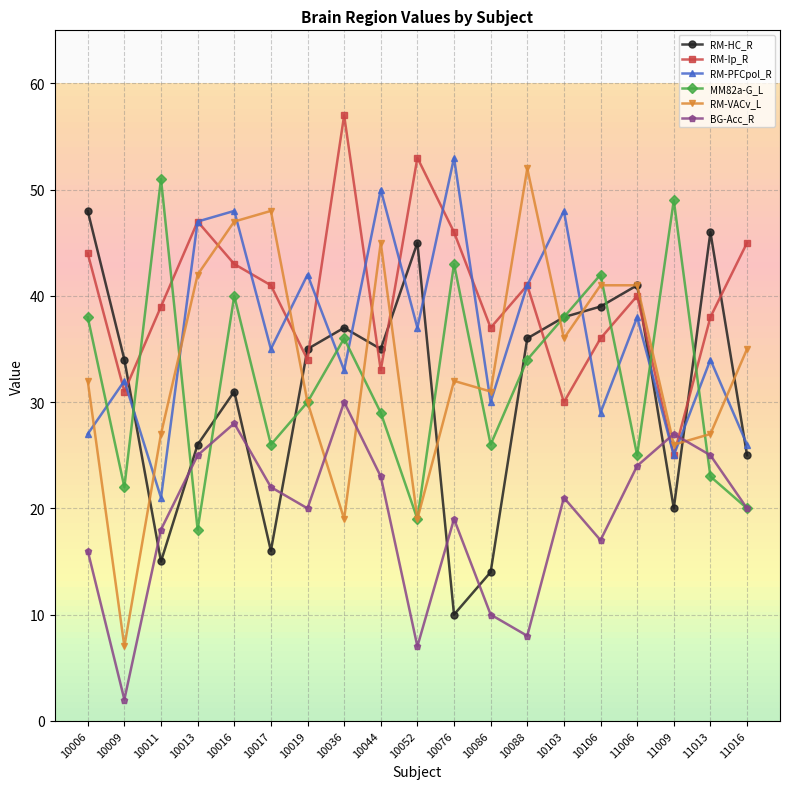

The value of RM-Ip_R at 10006 is 70. True or false?

False